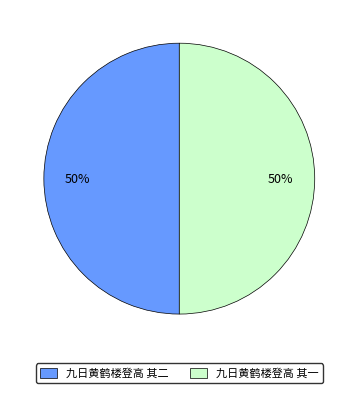

Is the sum of 九日黄鹤楼登高 其一 and 九日黄鹤楼登高 其二 greater than half?

Yes